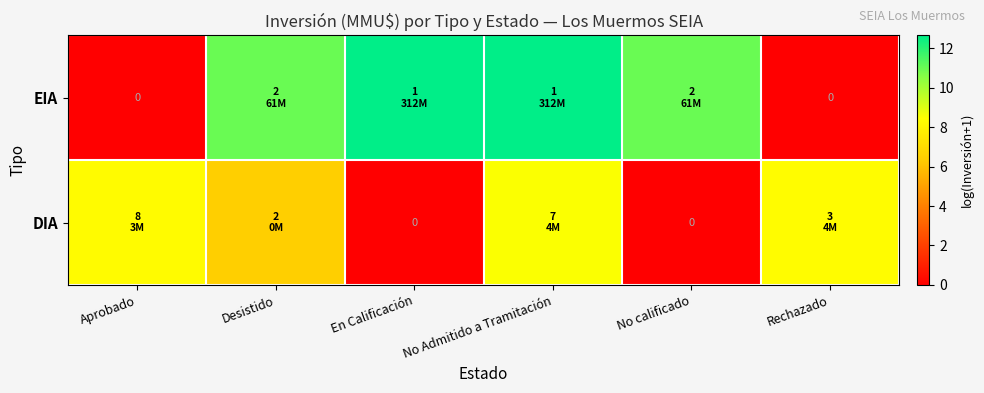

What is the difference between the maximum and minimum values in the EIA series?

12.7